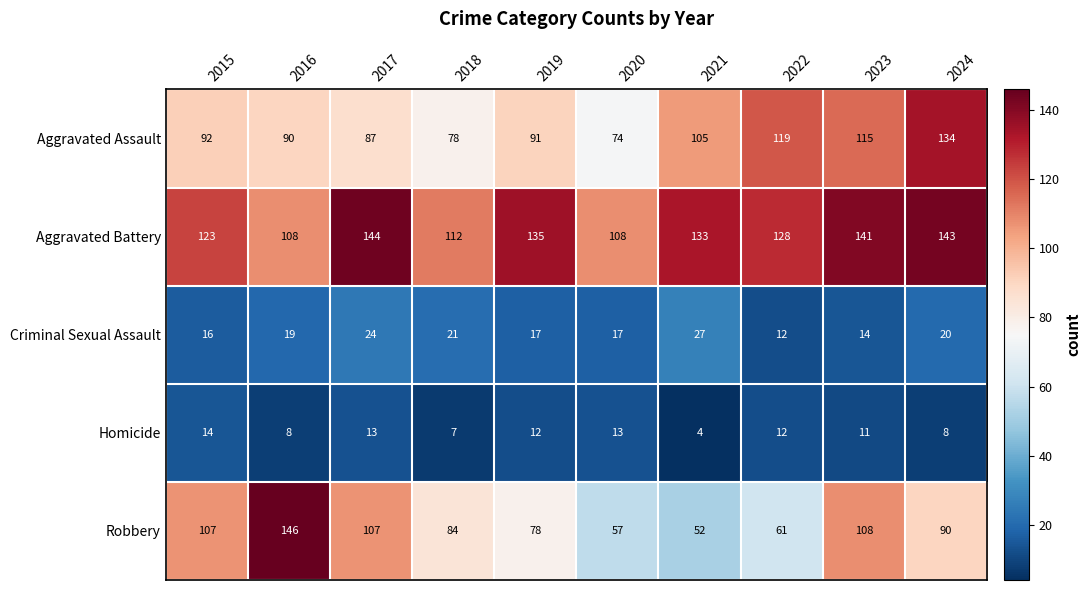

What is the total value across all series at 2021?

321